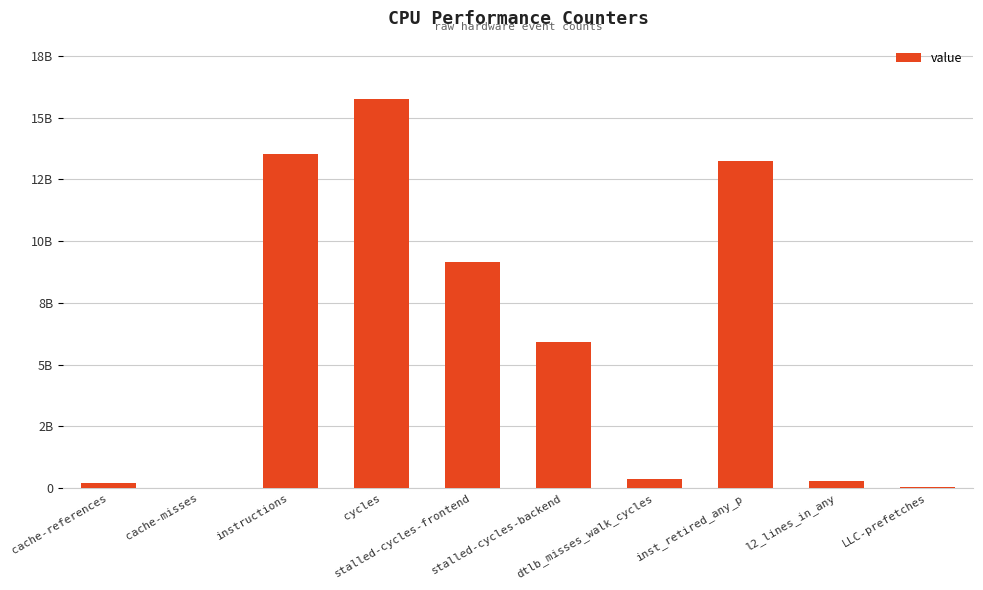

Which label corresponds to the largest value in the chart?

cycles